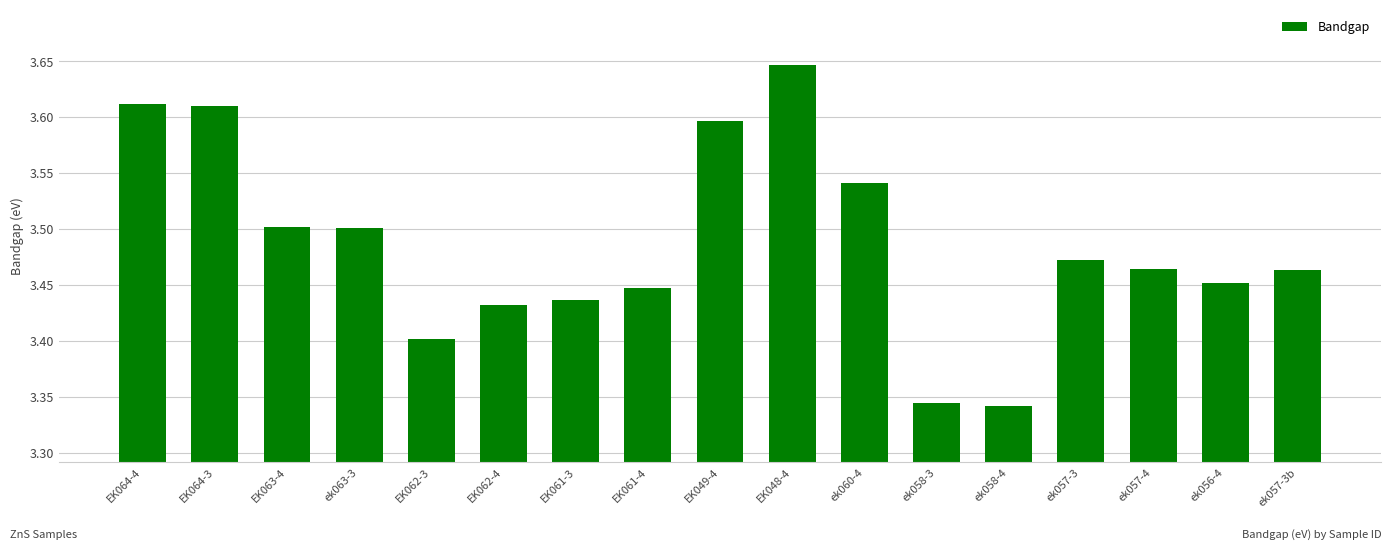

Which has a higher value, EK064-3 or ek063-3?

EK064-3